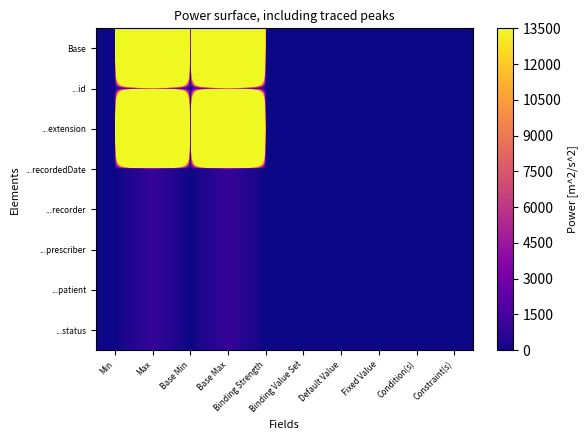

Reading left to right, list all the values displayed in this chart.

Base: Min=0	Max=999000	Base Min=0	Base Max=999000	Binding Strength=0	Binding Value Set=0	Default Value=0	Fixed Value=0	Condition(s)=0	Constraint(s)=1
...id: Min=0	Max=1000	Base Min=0	Base Max=1000	Binding Strength=0	Binding Value Set=0	Default Value=0	Fixed Value=0	Condition(s)=0	Constraint(s)=0
...extension: Min=0	Max=999000	Base Min=0	Base Max=999000	Binding Strength=0	Binding Value Set=0	Default Value=0	Fixed Value=0	Condition(s)=0	Constraint(s)=1
...recordedDate: Min=1	Max=1000	Base Min=1	Base Max=1000	Binding Strength=0	Binding Value Set=0	Default Value=0	Fixed Value=0	Condition(s)=0	Constraint(s)=0
...recorder: Min=1	Max=1000	Base Min=1	Base Max=1000	Binding Strength=0	Binding Value Set=0	Default Value=0	Fixed Value=0	Condition(s)=0	Constraint(s)=0
...prescriber: Min=1	Max=1000	Base Min=1	Base Max=1000	Binding Strength=0	Binding Value Set=0	Default Value=0	Fixed Value=0	Condition(s)=0	Constraint(s)=0
...patient: Min=1	Max=1000	Base Min=1	Base Max=1000	Binding Strength=0	Binding Value Set=0	Default Value=0	Fixed Value=0	Condition(s)=0	Constraint(s)=0
...status: Min=1	Max=1000	Base Min=1	Base Max=1000	Binding Strength=1	Binding Value Set=1	Default Value=0	Fixed Value=0	Condition(s)=0	Constraint(s)=0